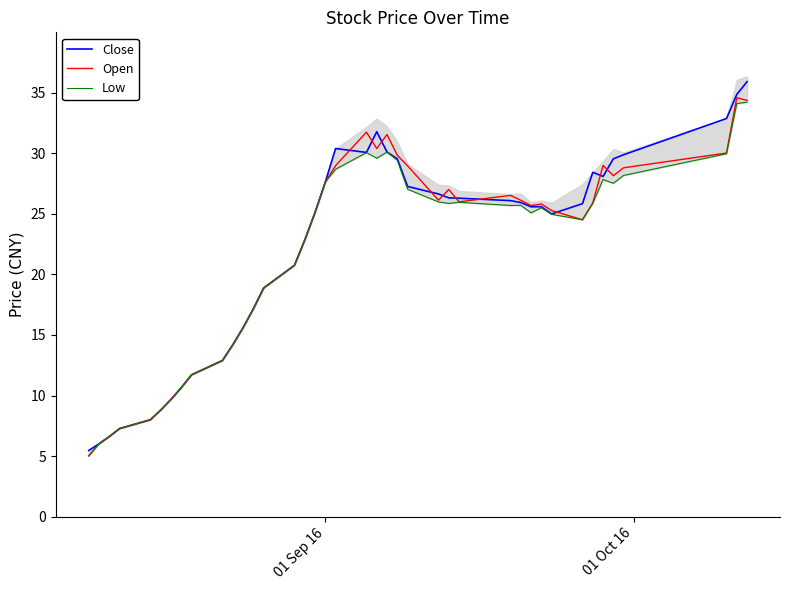

How many intersections are there between Open and Close?

10